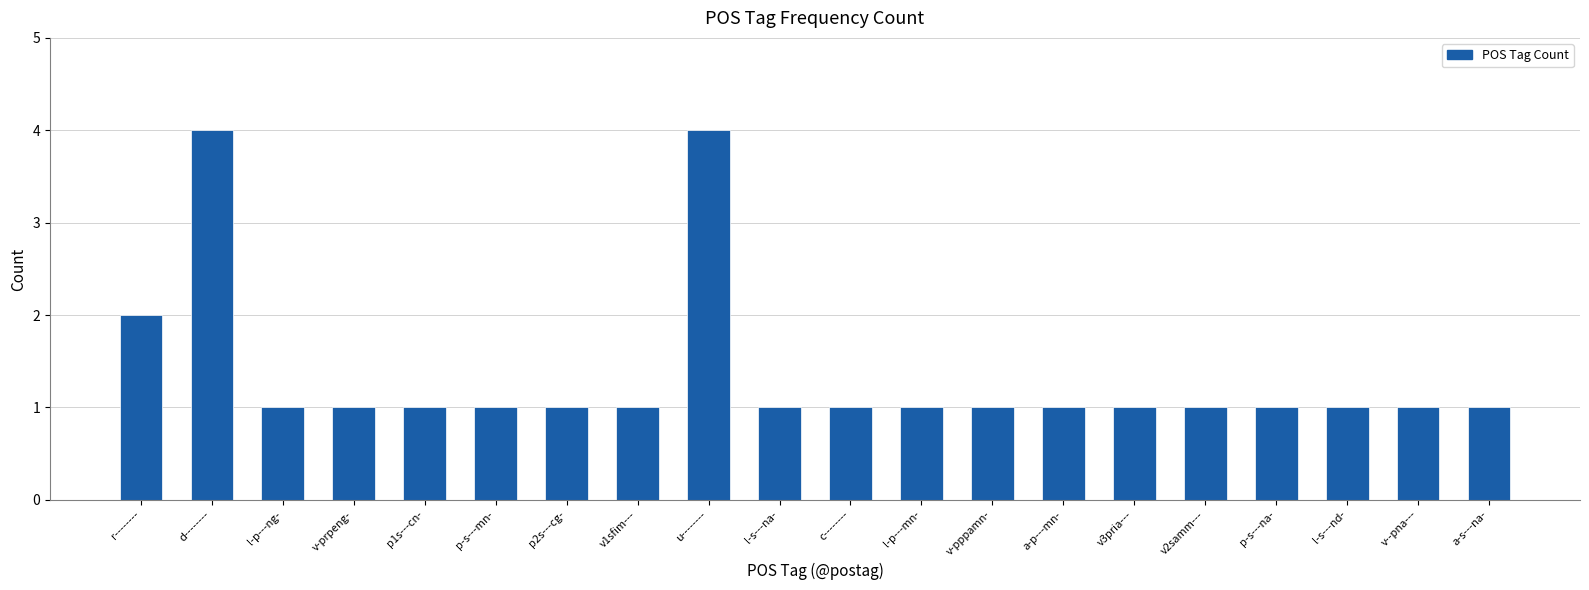

Is it true that the value at v-pppamn- is 1?

True